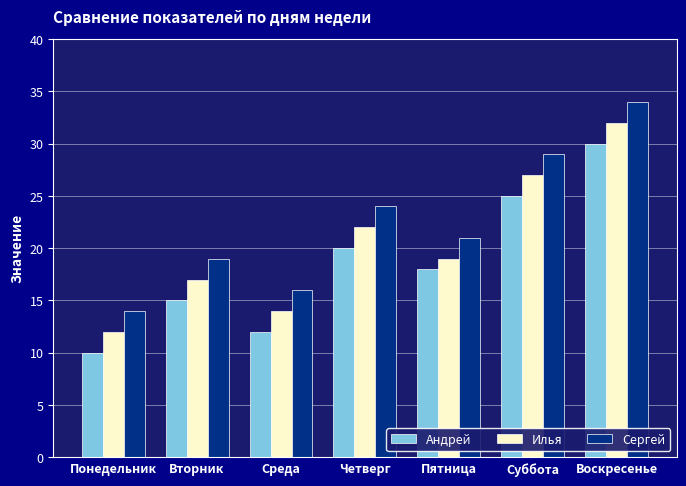

List the series in order of their peak value, lowest first.

Андрей, Илья, Сергей